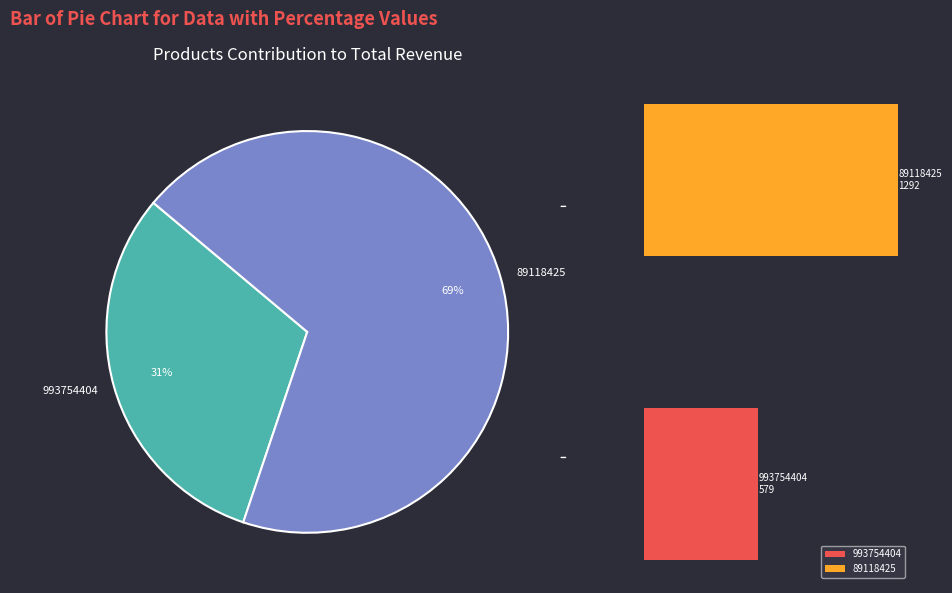

To the nearest percent, what is the combined percentage of 89118425 and 993754404?

100%